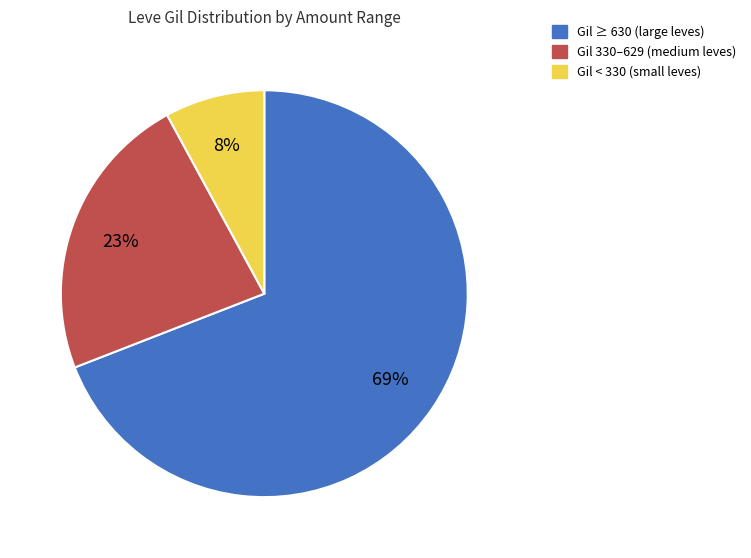

Is the sum of Gil ≥ 630 (large leves) and Gil < 330 (small leves) greater than half?

Yes